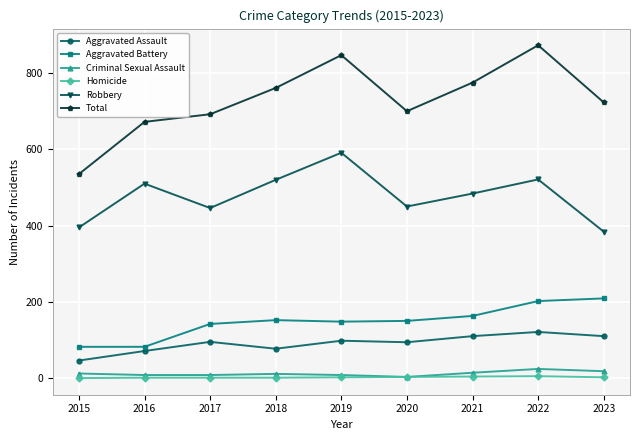

Which series changed the most between 2015 and 2020?

Total